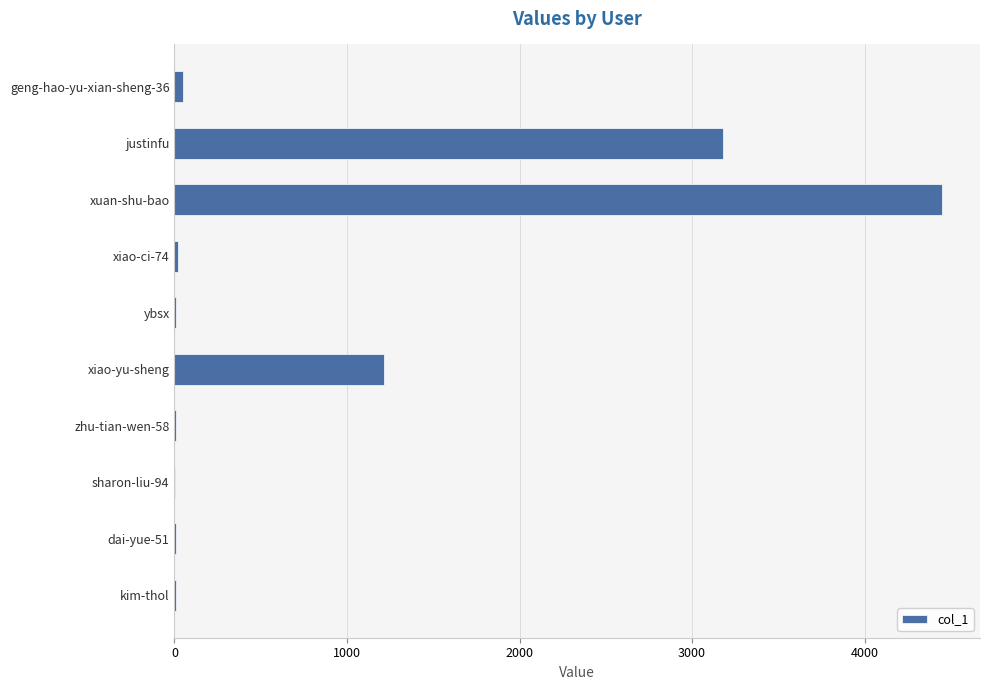

Is it true that the value at justinfu is 4583?

False